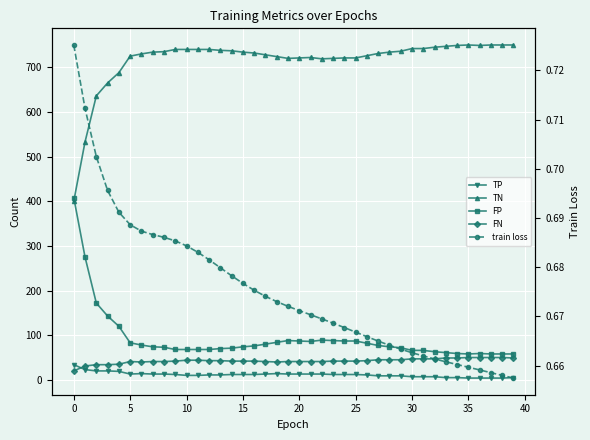

What is the minimum value shown in the chart?

0.7